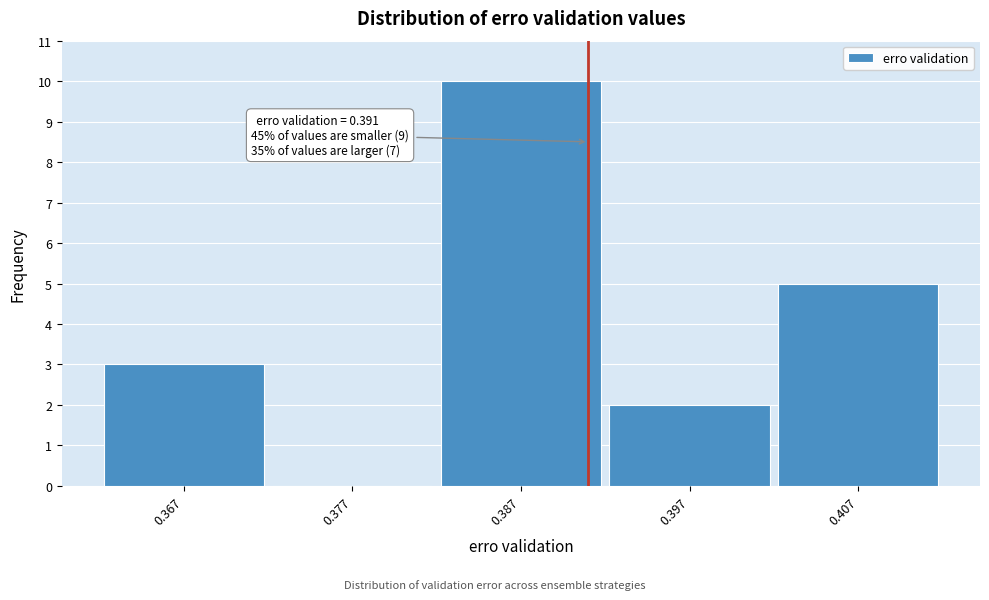

Which range on the x-axis has the tallest bar?

0.382 to 0.392